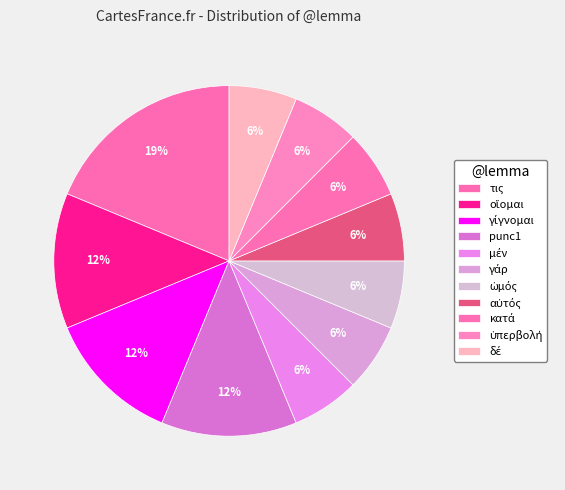

Count the number of slices in the pie.

11